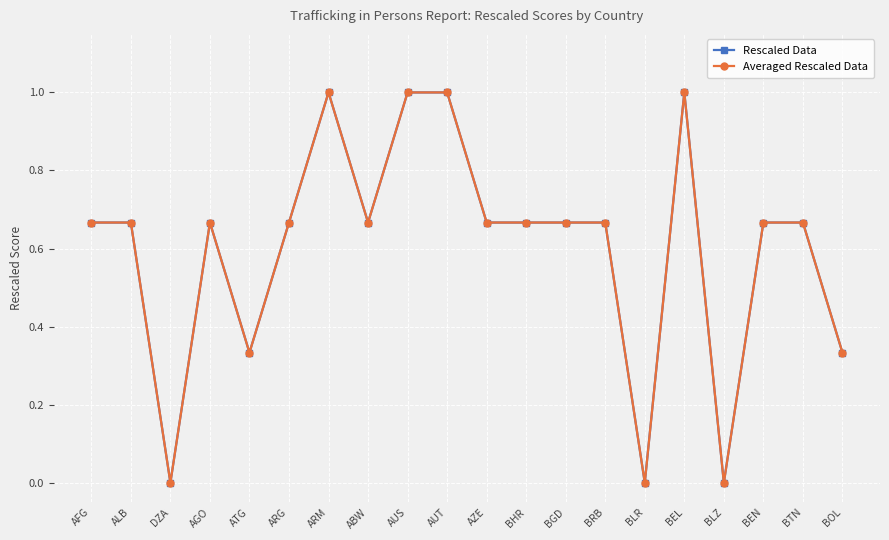

Is this an area chart (filled region under the line)?

No